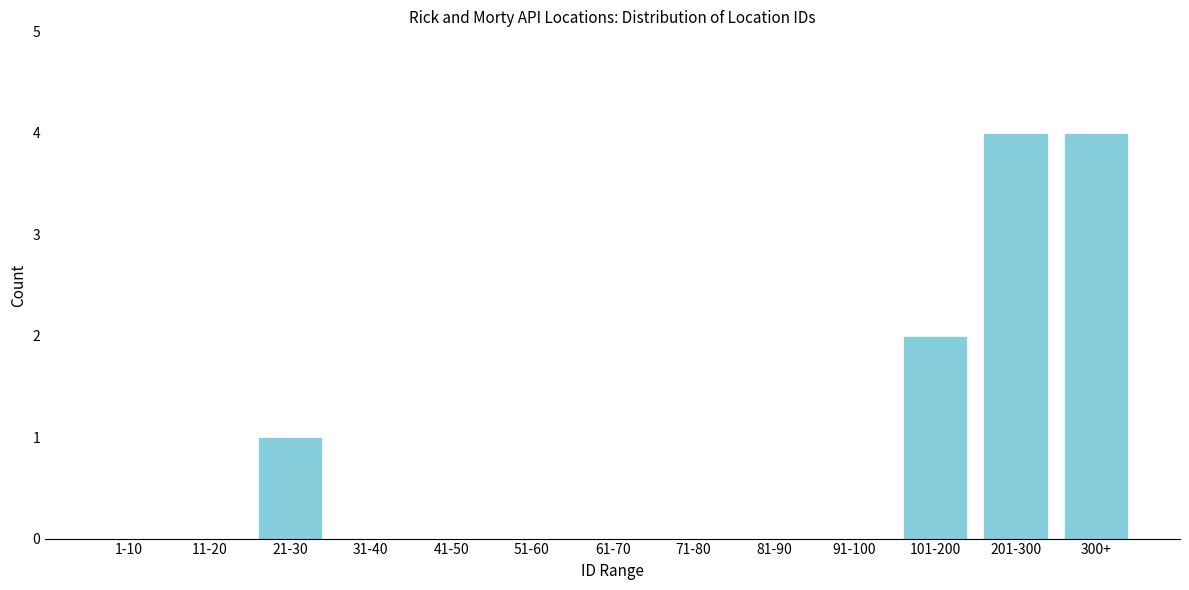

Reading left to right, transcribe all the data shown in this chart.

1-10=0	11-20=0	21-30=1	31-40=0	41-50=0	51-60=0	61-70=0	71-80=0	81-90=0	91-100=0	101-200=2	201-300=4	300+=4